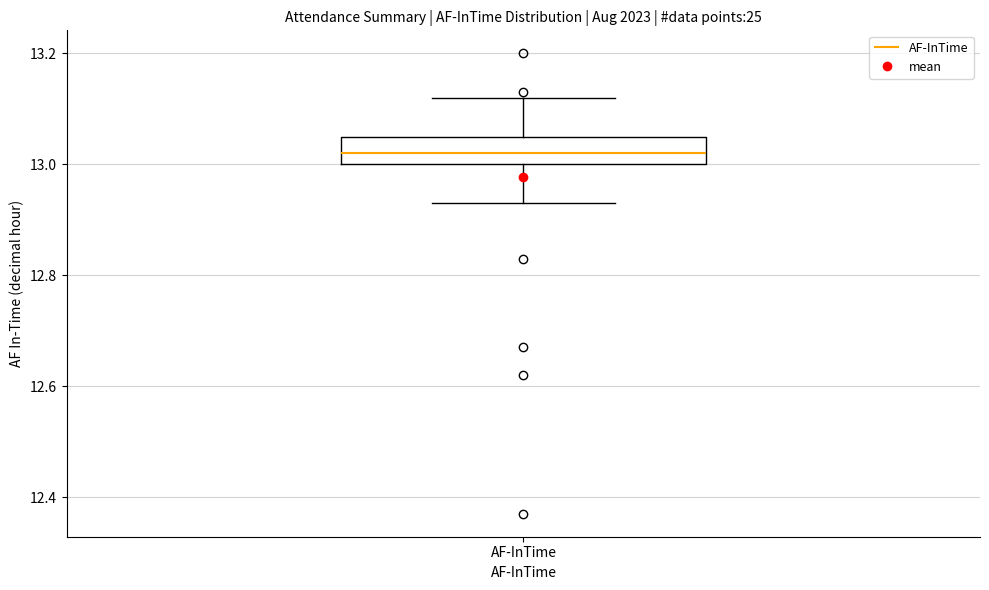

Where does the lower whisker of the box for AF-InTime end on the y-axis? The values are not printed on the chart, so give them approximately, as read against the axis.

12.94